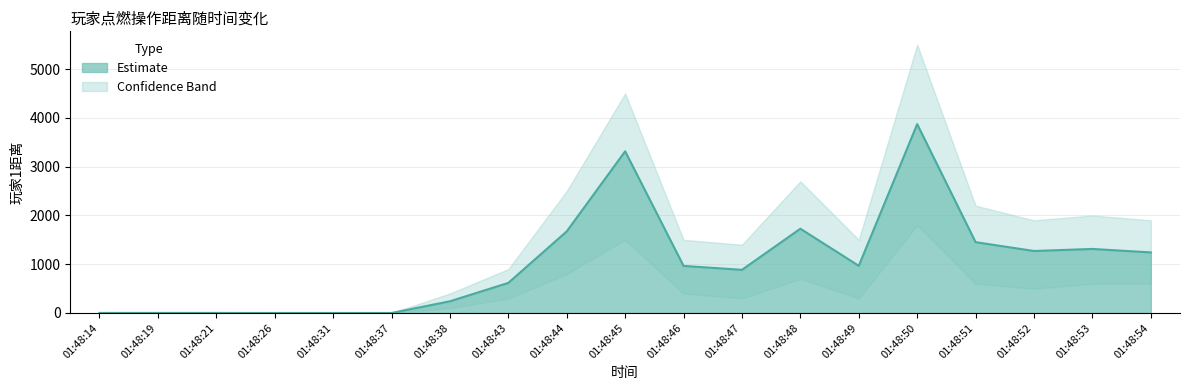

How many values in the 玩家1距离_upper series are below 1500?

9